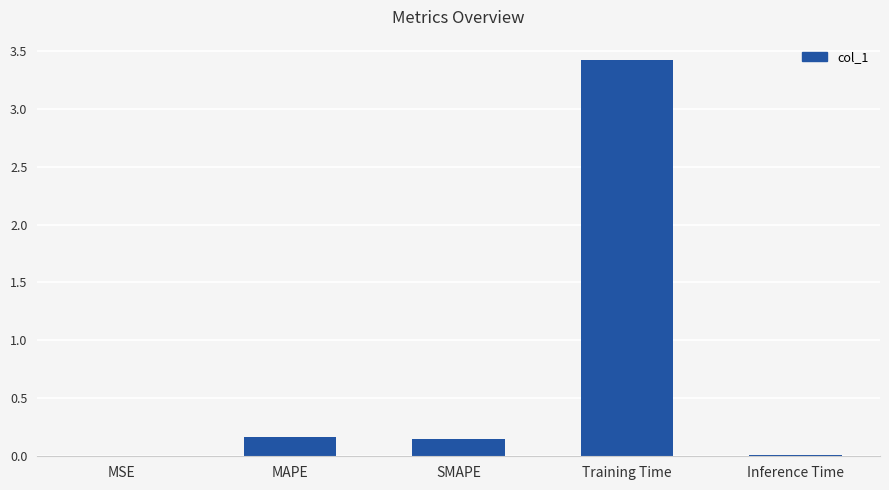

Is it true that the value at Inference Time is 0.0?

True